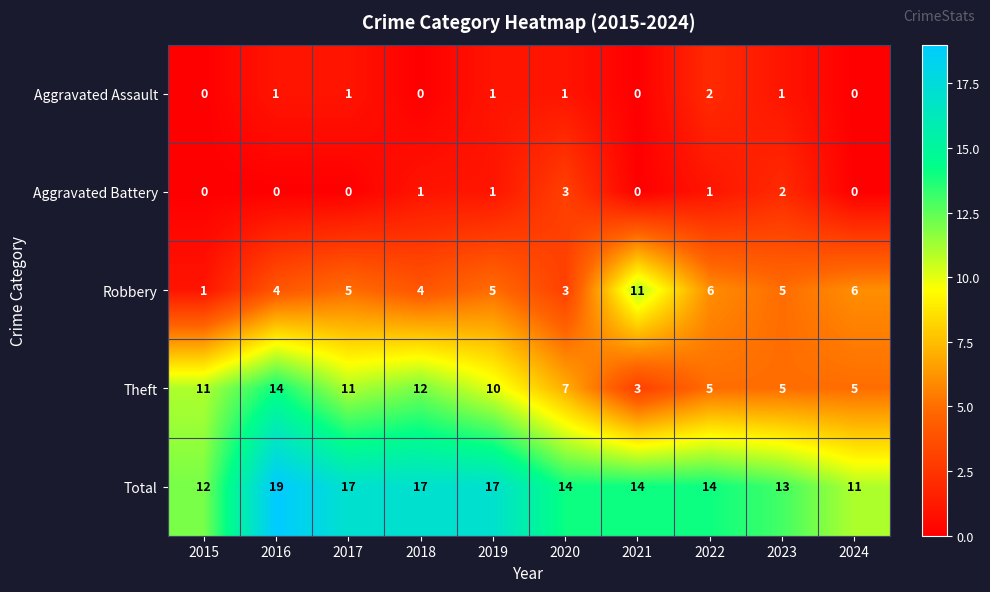

How many Robbery values are between 4 and 6?

7